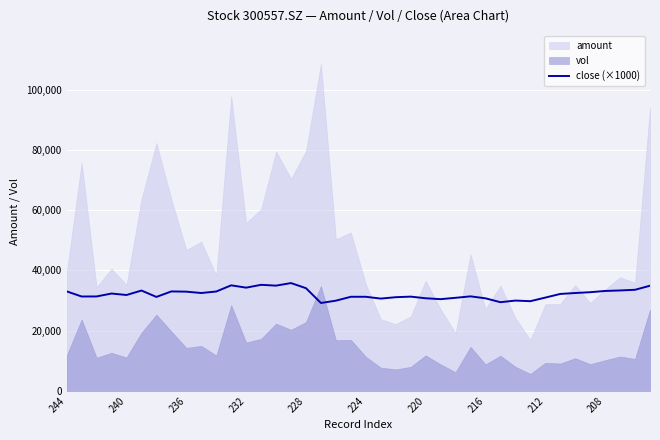

The value of close (×1000) at 216 is 51798.4. True or false?

False